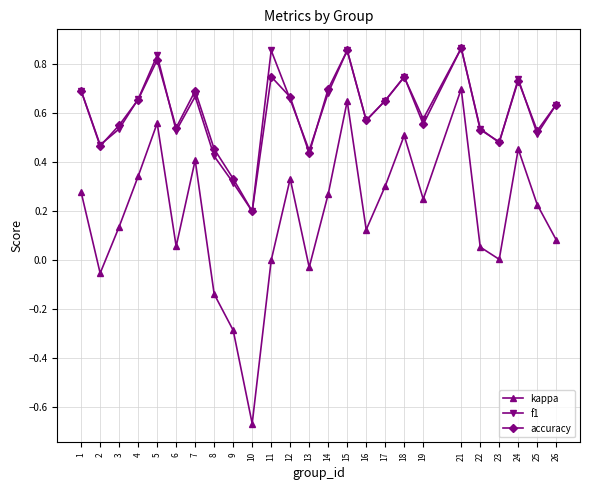

Is the value of kappa at 5 greater than the value of f1 at 11?

No